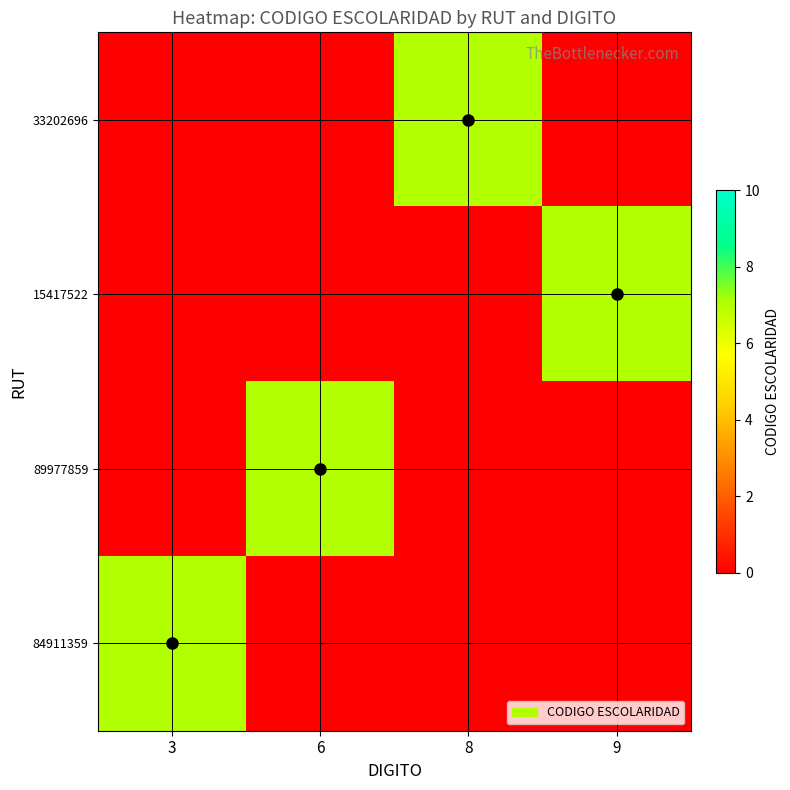

Reading right to left, list all the values displayed in this chart.

33202696: 9=0	8=7	6=0	3=0
15417522: 9=7	8=0	6=0	3=0
89977859: 9=0	8=0	6=7	3=0
84911359: 9=0	8=0	6=0	3=7